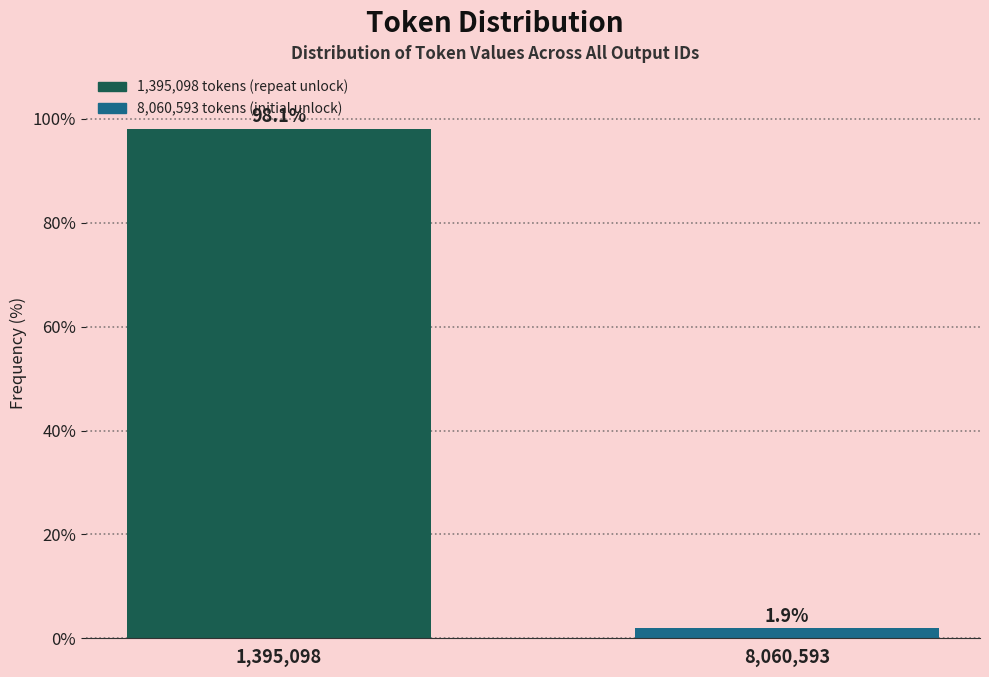

Reading right to left, extract all data points from this chart.

8,060,593=1.9	1,395,098=98.1